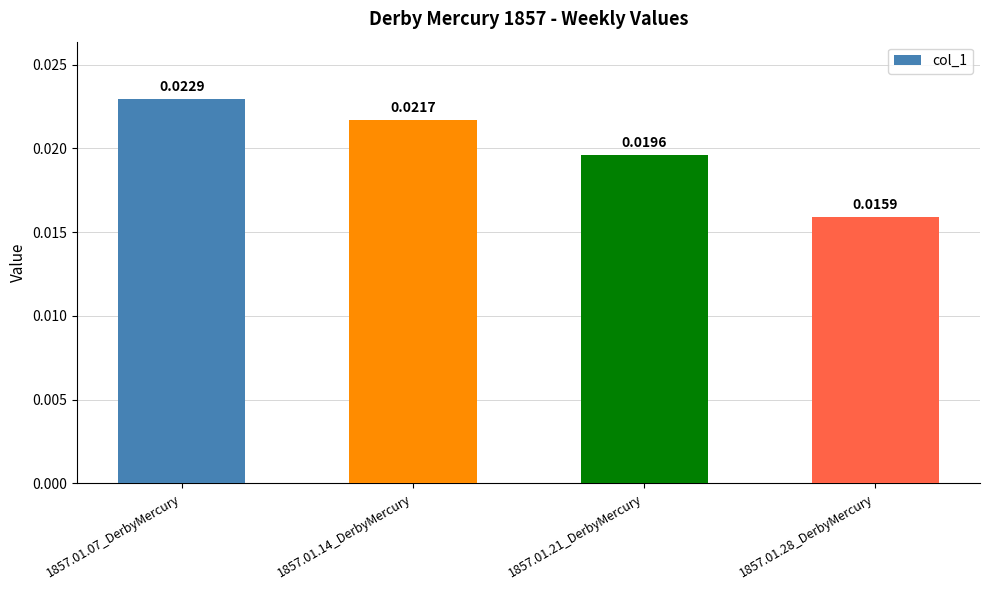

Rank the categories by value from highest to lowest.

1857.01.07_DerbyMercury, 1857.01.14_DerbyMercury, 1857.01.21_DerbyMercury, 1857.01.28_DerbyMercury